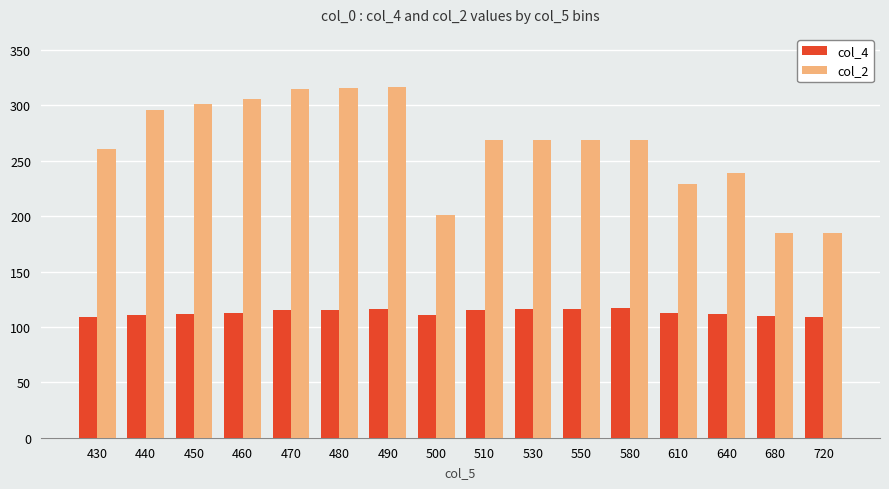

What is the total value across all series at 580?

386